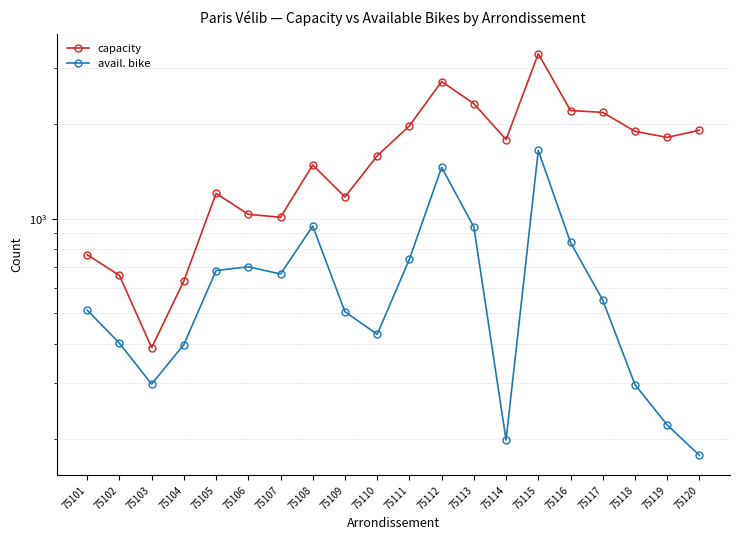

Reading left to right, list all the values displayed in this chart.

capacity: 768	660	389	634	1203	1032	1010	1481	1172	1583	1972	2726	2320	1783	3342	2205	2176	1894	1812	1909
avail. bike: 512	402	298	398	684	703	667	947	506	429	743	1456	941	198	1647	840	551	297	221	177